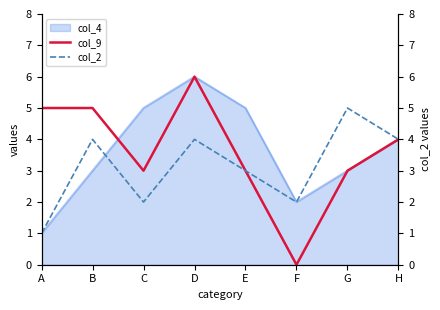

Where is col_2 nearest to the value 3?

E